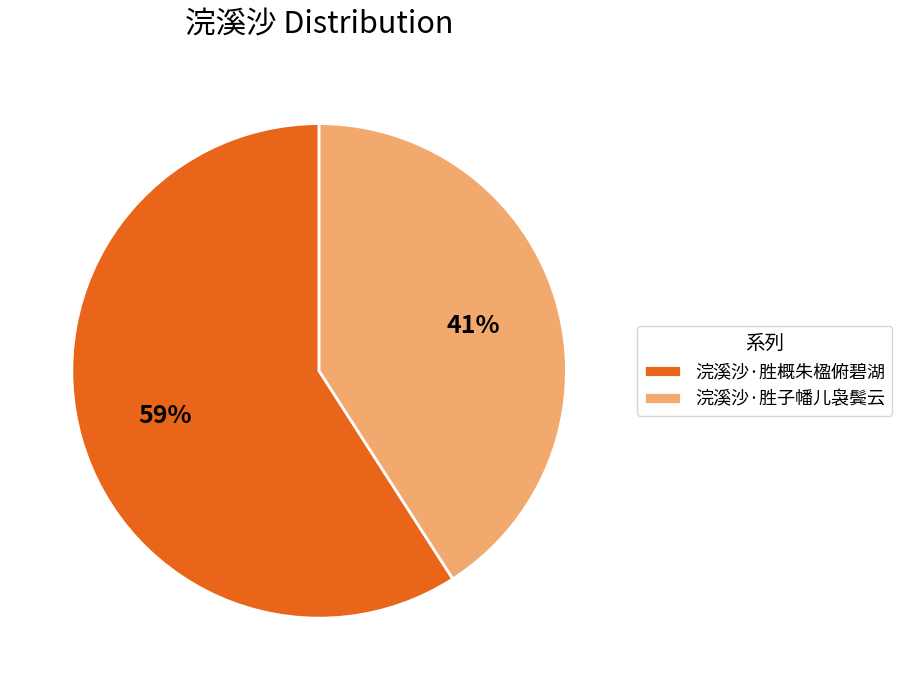

To the nearest percent, what is the combined percentage of 浣溪沙·胜子幡儿袅鬓云 and 浣溪沙·胜概朱楹俯碧湖?

100%